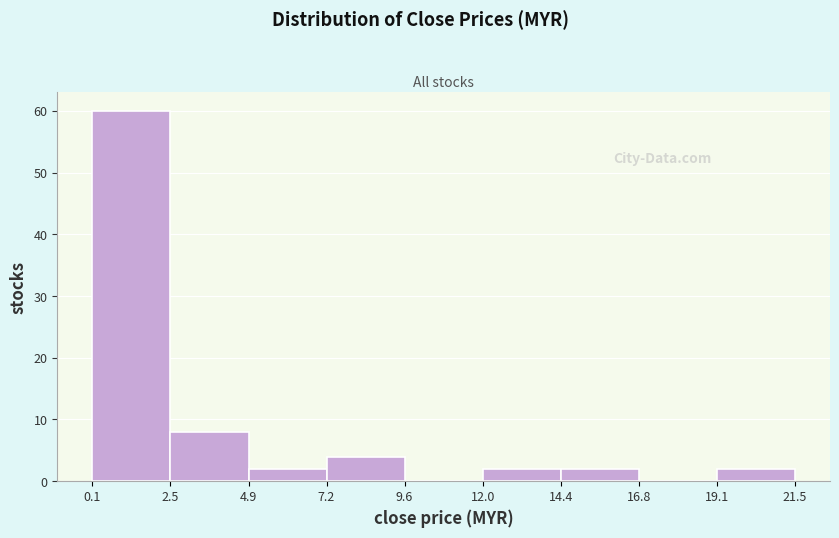

What is the height of the bar covering 0.1 to 2.5 on the x-axis? The values are not printed on the chart, so give them approximately, as read against the axis.

60